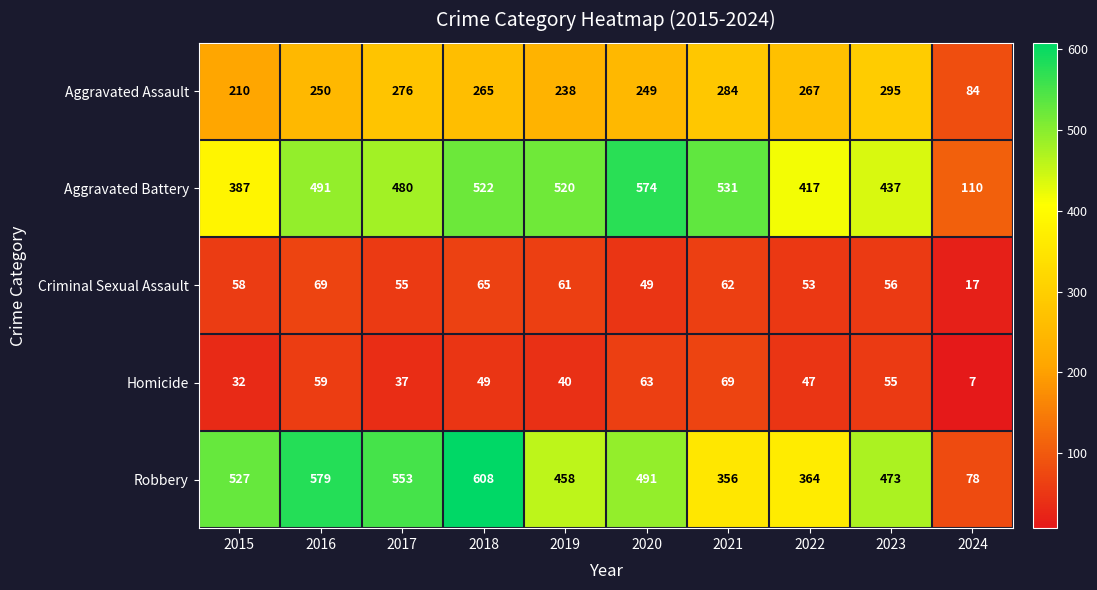

What is the difference between the highest and lowest values at 2016?

520